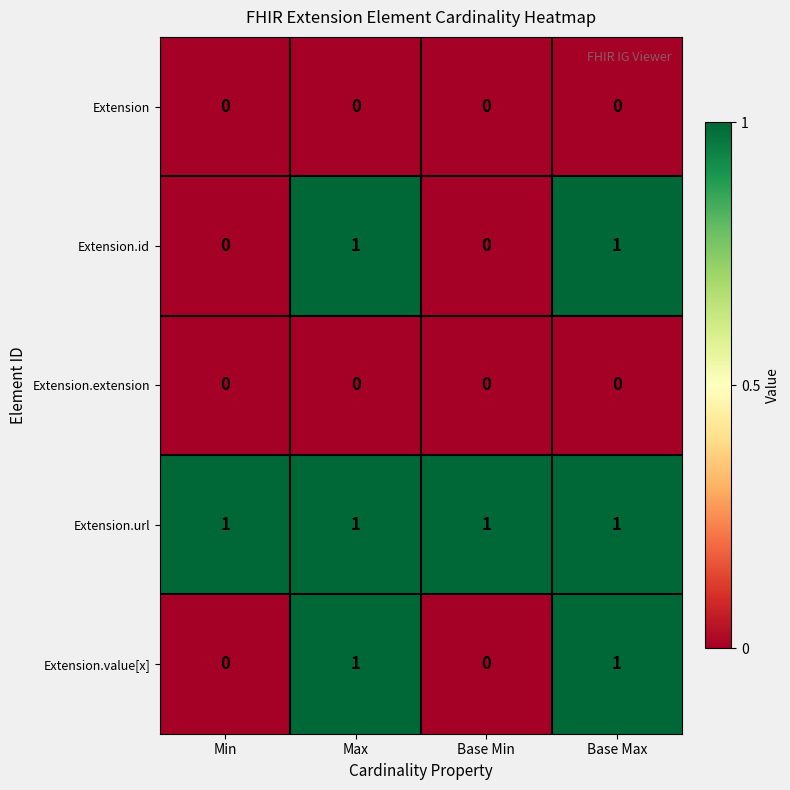

What is the greatest value displayed?

1